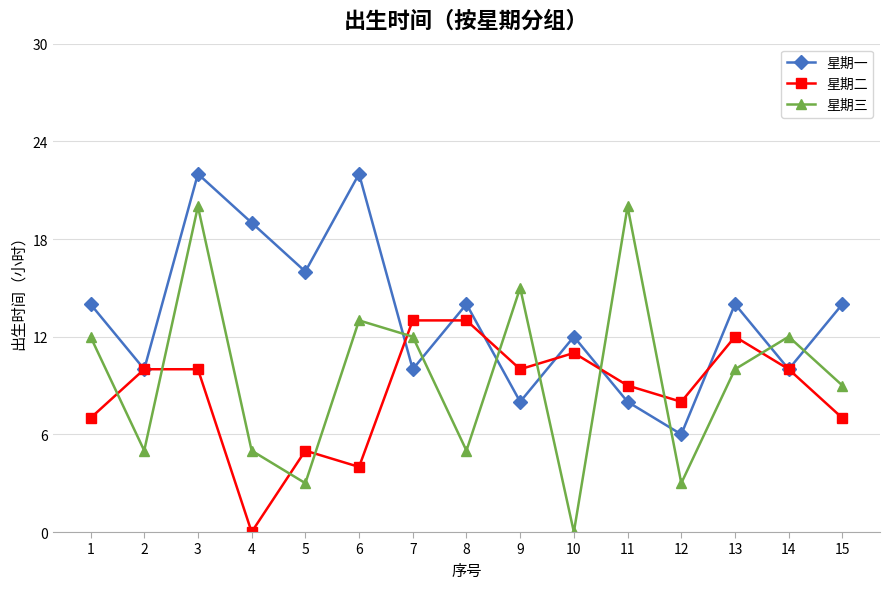

The 星期一 series shows 22 at 3. True or false?

True